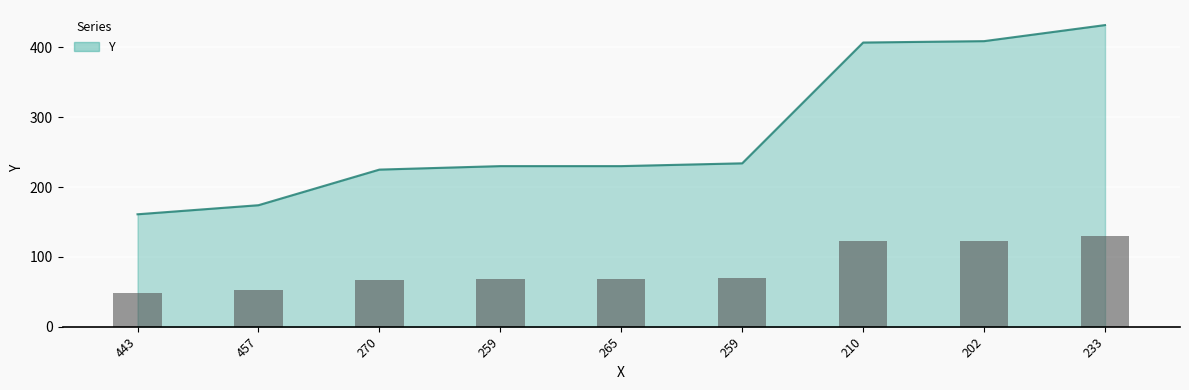

What is the sum of the values at 443 and 270?

386